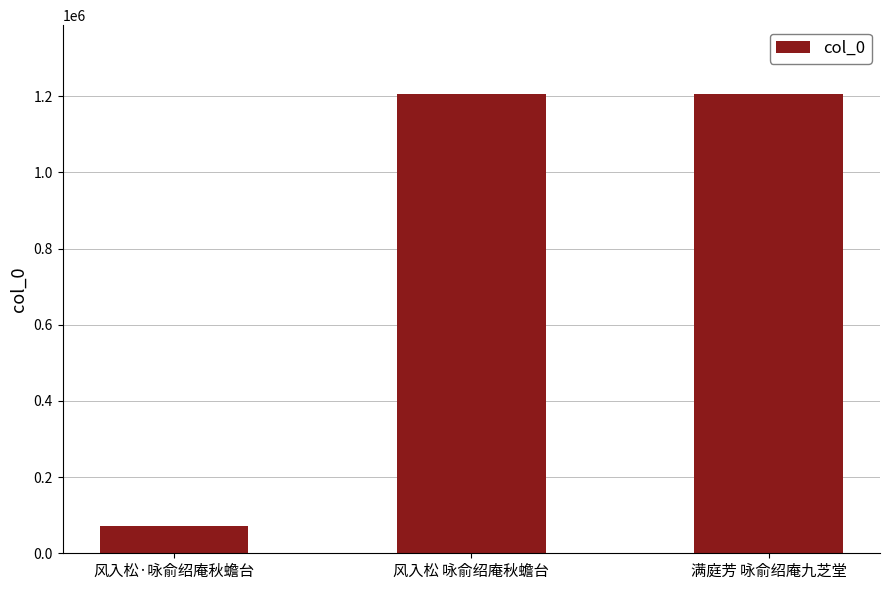

What is the label of the 3rd bar from the right?

风入松·咏俞绍庵秋蟾台